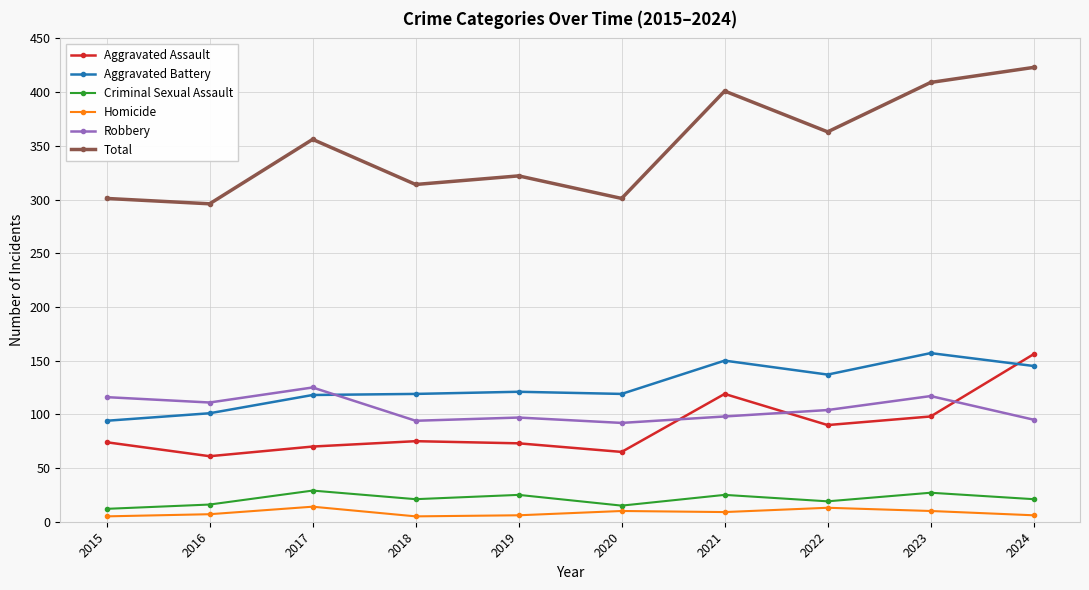

What is the value of the Criminal Sexual Assault point at the 6th from the left?

15